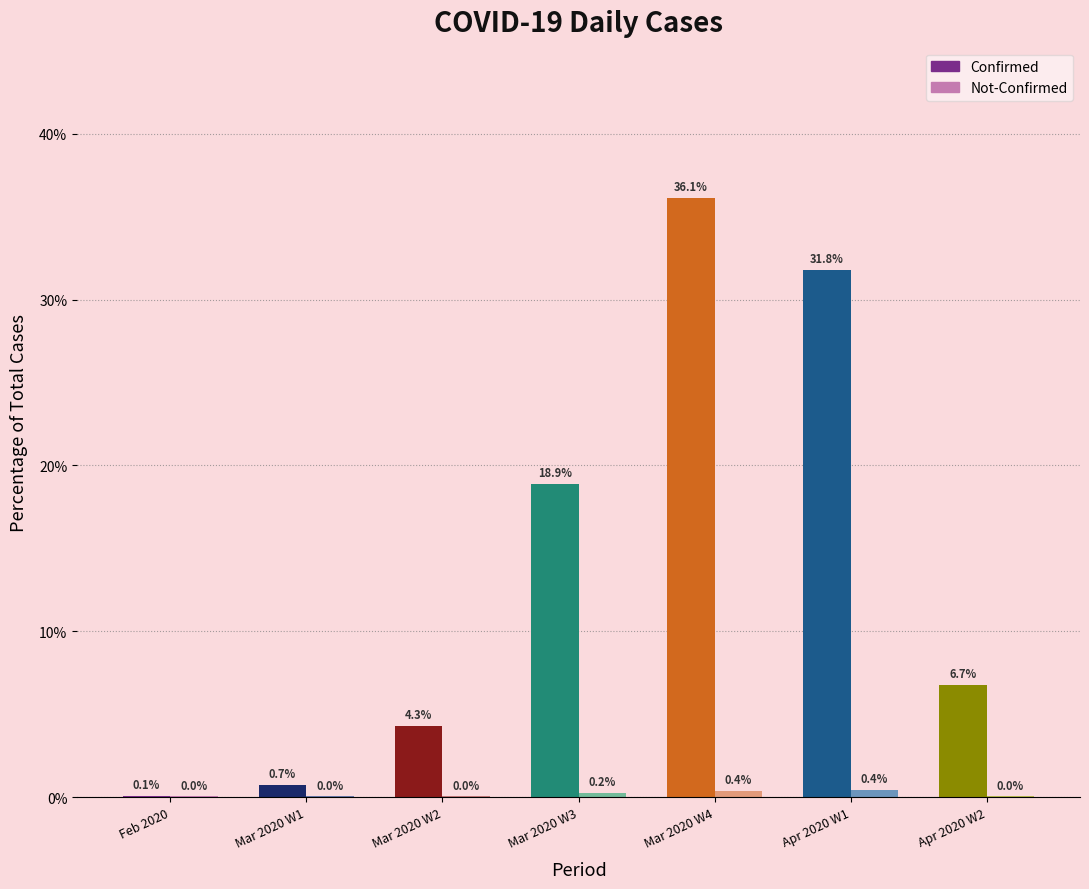

The value of confirmed at Mar 2020 W1 is 0.7. True or false?

True